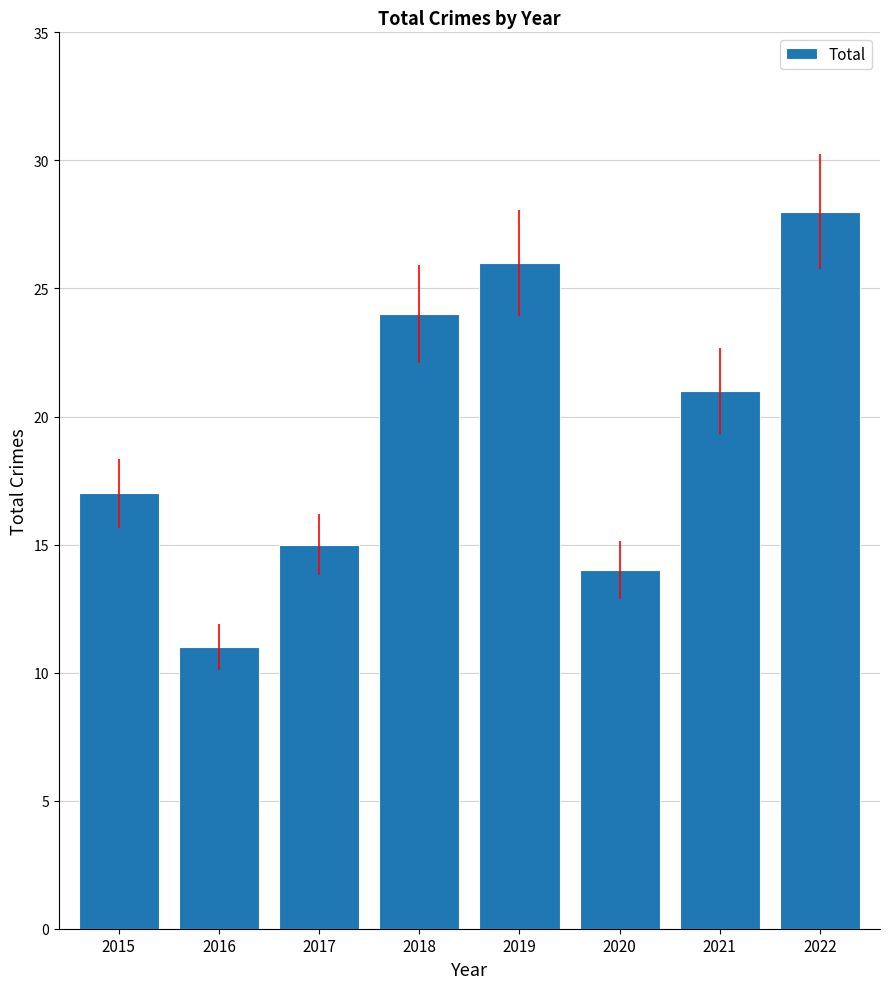

List the labels in order of value, smallest first.

2016, 2020, 2017, 2015, 2021, 2018, 2019, 2022